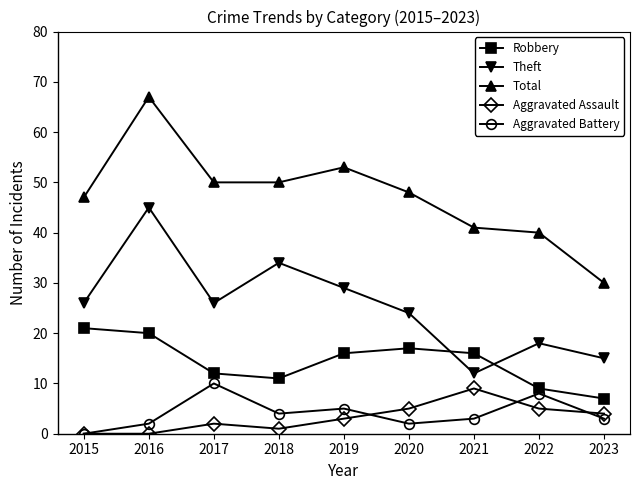

Is this an area chart (filled region under the line)?

No